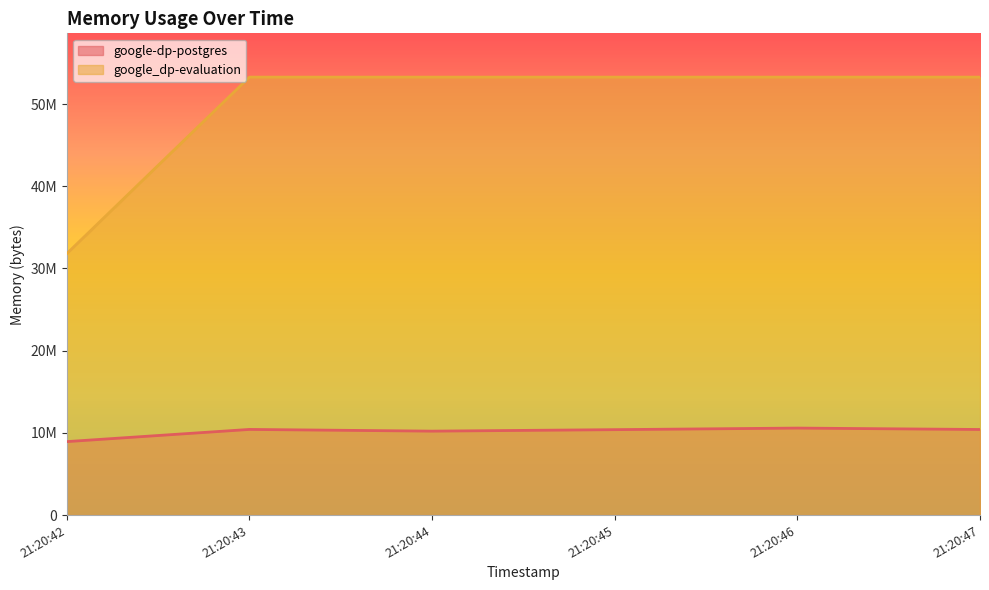

What is the minimum value for google-dp-postgres?

8937472